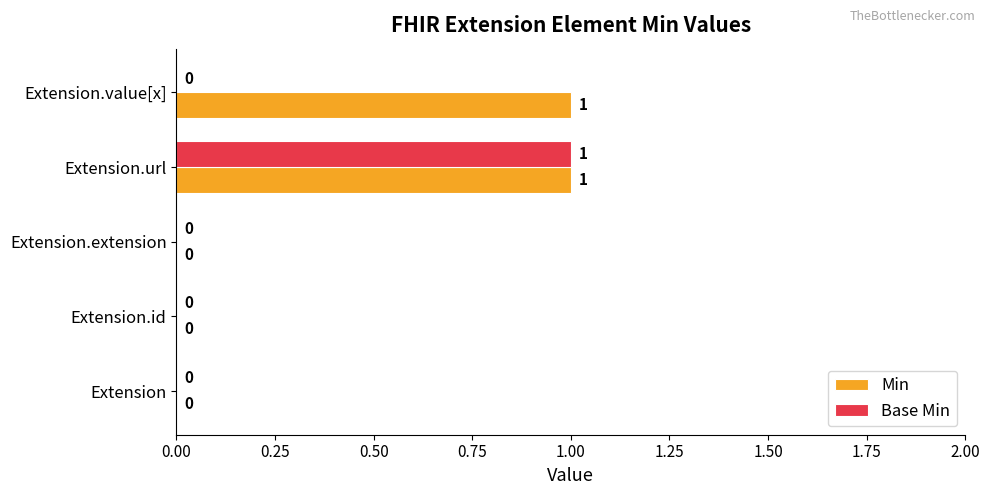

How many Min values are between 0 and 1?

5